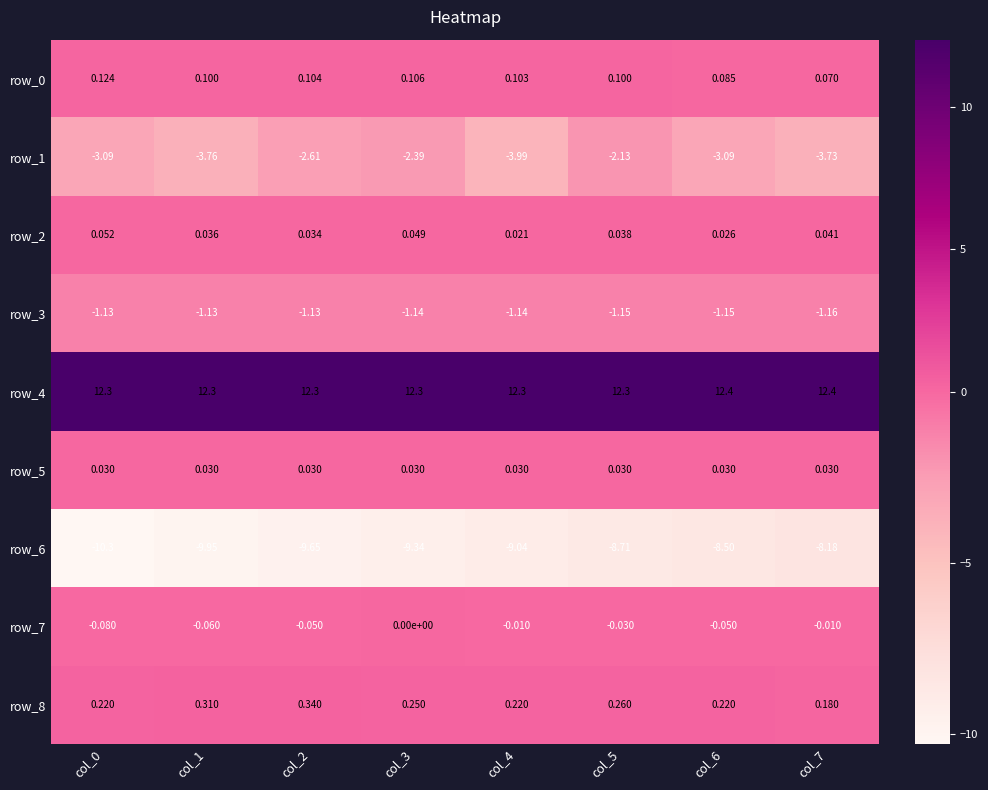

Which has a higher value, col_1 or col_3?

col_3